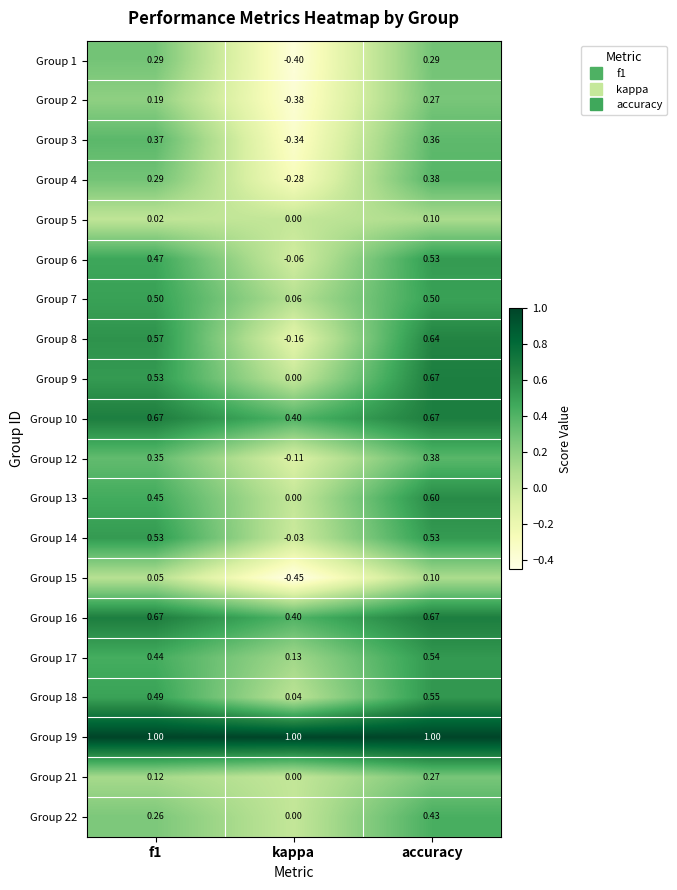

At which label does Group 12 reach its peak?

accuracy